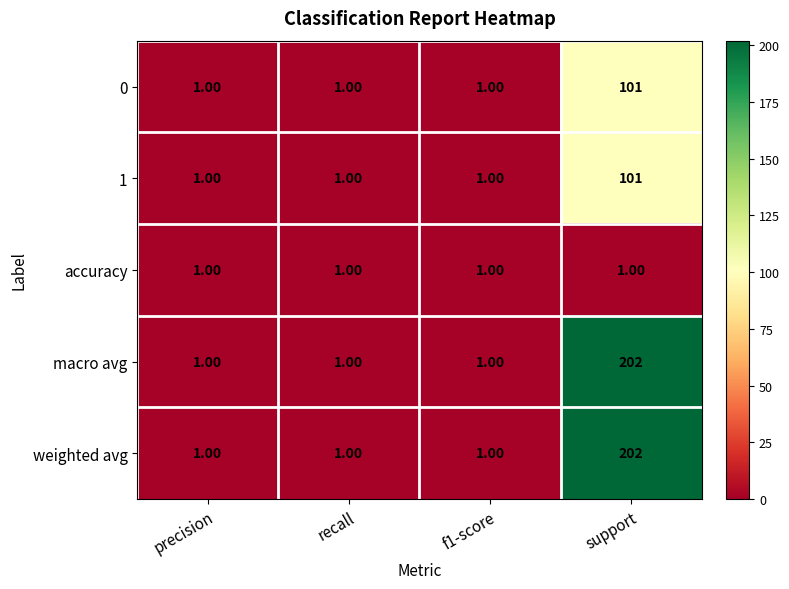

At how many categories does at least one series exceed 182?

1